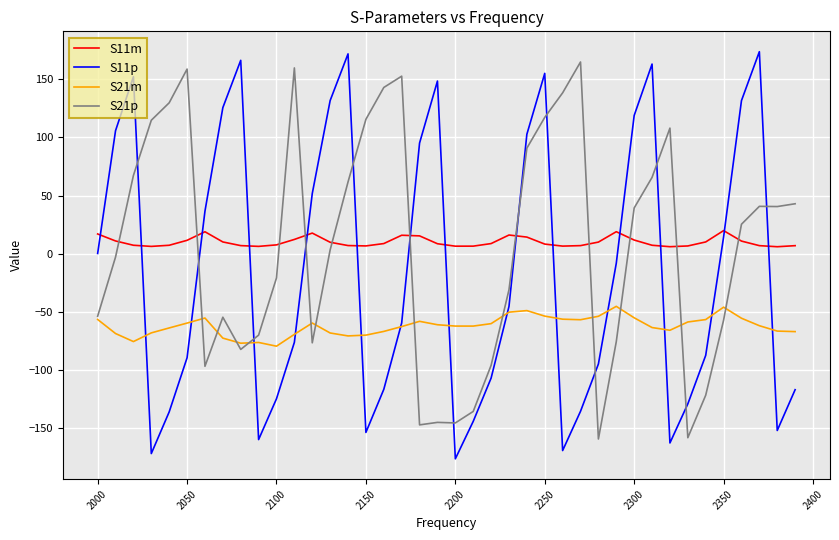

Which series ends up on top after the final intersection of S21p and S11p?

S21p